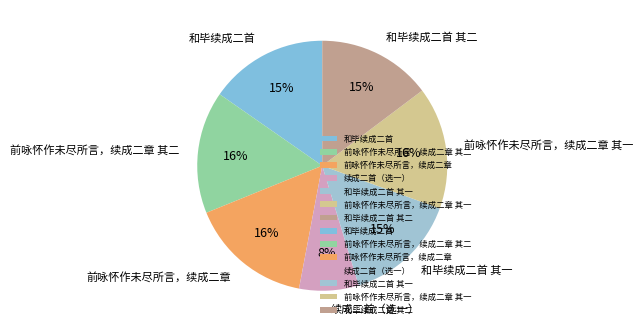

Between 前咏怀作未尽所言，续成二章 其一 and 和毕续成二首 其二, which is larger?

前咏怀作未尽所言，续成二章 其一